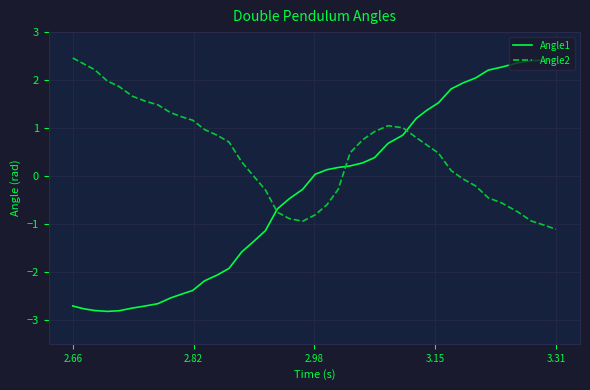

What is the sum of all Angle1 values?

-14.5